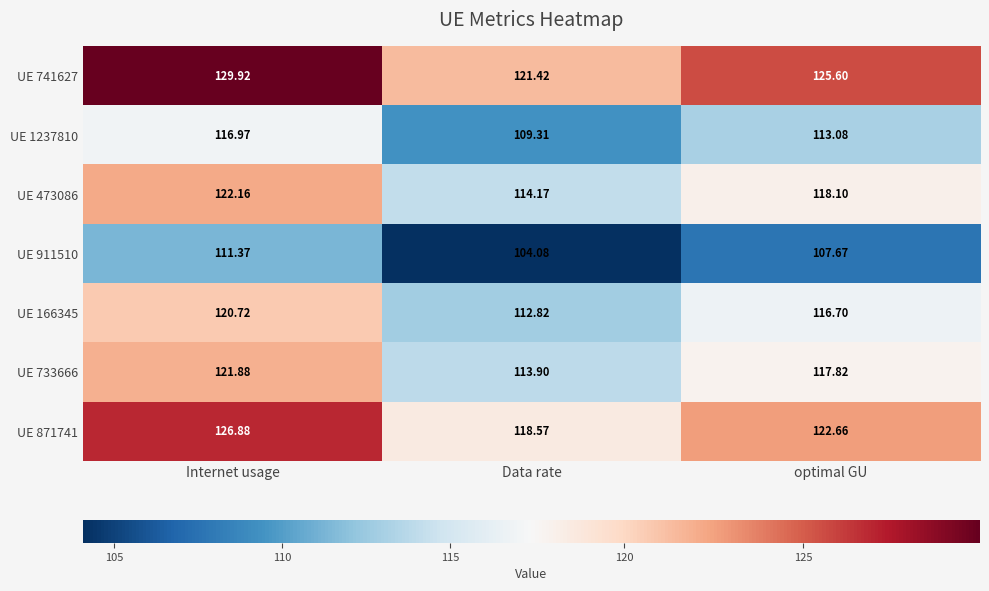

List the labels in order of UE 166345 value, largest first.

Internet usage, optimal GU, Data rate